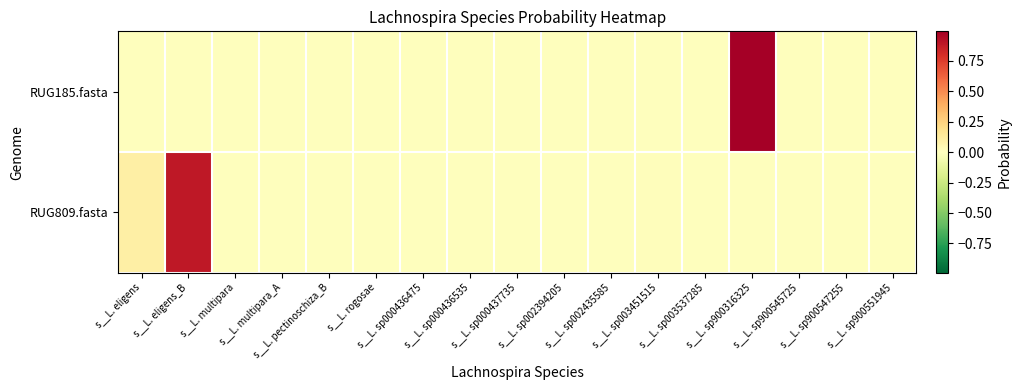

Reading left to right, extract all data points from this chart.

RUG185.fasta: s__L. eligens=0.0	s__L. eligens_B=0.0	s__L. multipara=0.0	s__L. multipara_A=0.0	s__L. pectinoschiza_B=0.0	s__L. rogosae=0.0	s__L. sp000436475=0.0	s__L. sp000436535=0.0	s__L. sp000437735=0.0	s__L. sp002394205=0.0	s__L. sp002435585=0.0	s__L. sp003451515=0.0	s__L. sp003537285=0.0	s__L. sp900316325=1.0	s__L. sp900545725=0.0	s__L. sp900547255=0.0	s__L. sp900551945=0.0
RUG809.fasta: s__L. eligens=0.1	s__L. eligens_B=0.9	s__L. multipara=0.0	s__L. multipara_A=0.0	s__L. pectinoschiza_B=0.0	s__L. rogosae=0.0	s__L. sp000436475=0.0	s__L. sp000436535=0.0	s__L. sp000437735=0.0	s__L. sp002394205=0.0	s__L. sp002435585=0.0	s__L. sp003451515=0.0	s__L. sp003537285=0.0	s__L. sp900316325=0.0	s__L. sp900545725=0.0	s__L. sp900547255=0.0	s__L. sp900551945=0.0